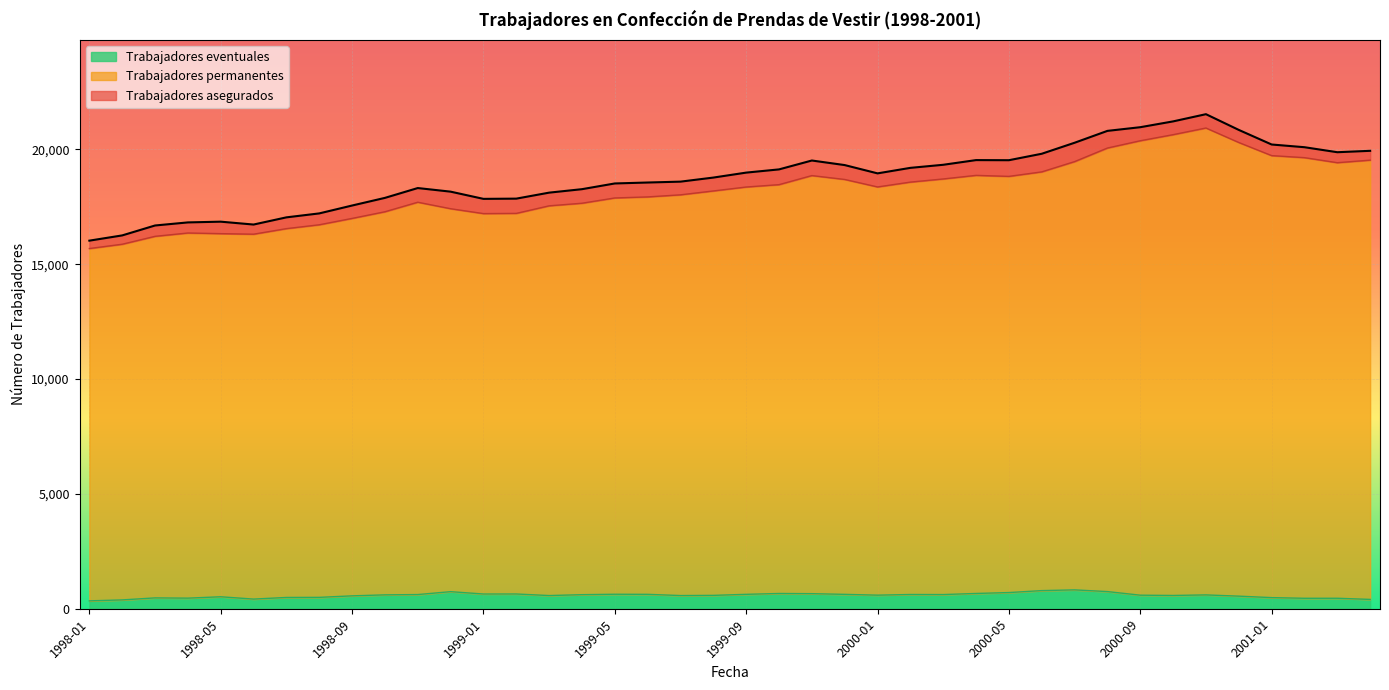

What position from the left is 1998-05?

5